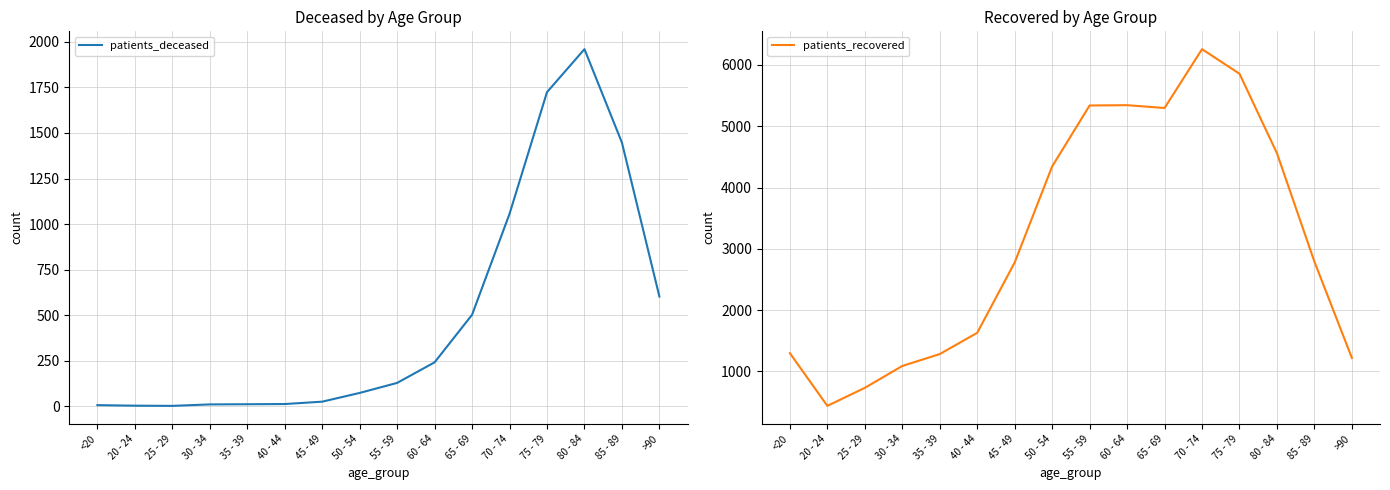

Which label corresponds to the largest value in the chart?

70 - 74